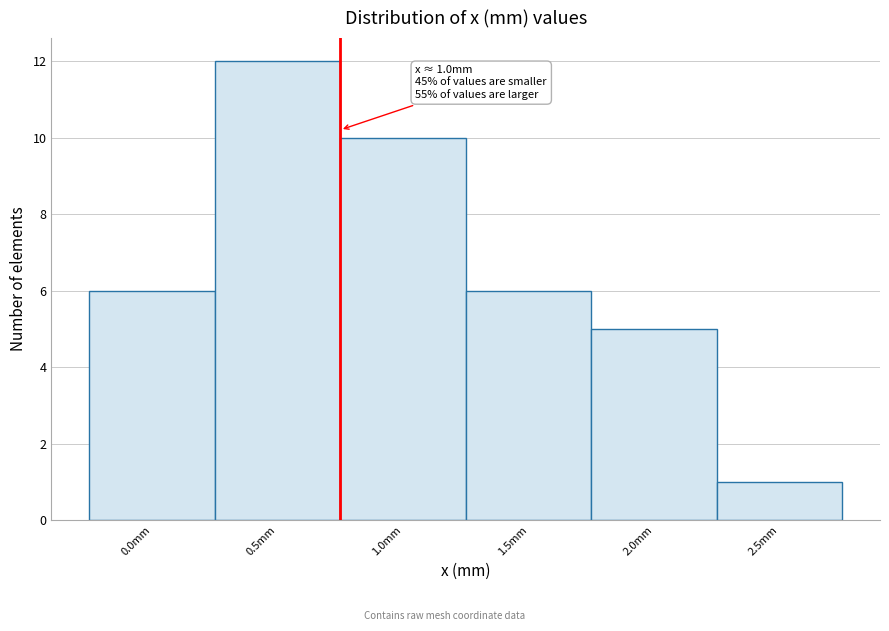

Reading left to right, extract all data points from this chart.

0.0mm=6	0.5mm=12	1.0mm=10	1.5mm=6	2.0mm=5	2.5mm=1